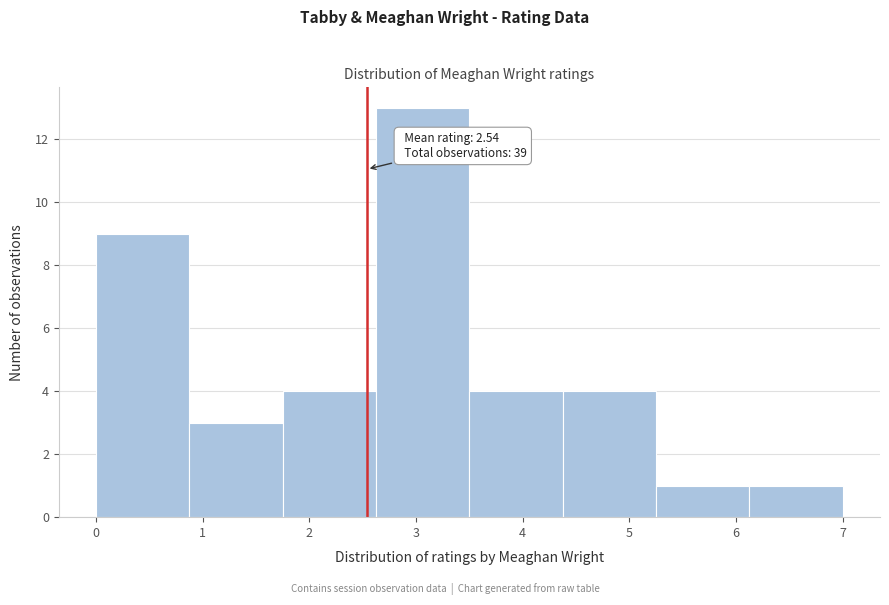

Over which range of the x-axis is the bar tallest?

2.6 to 3.5